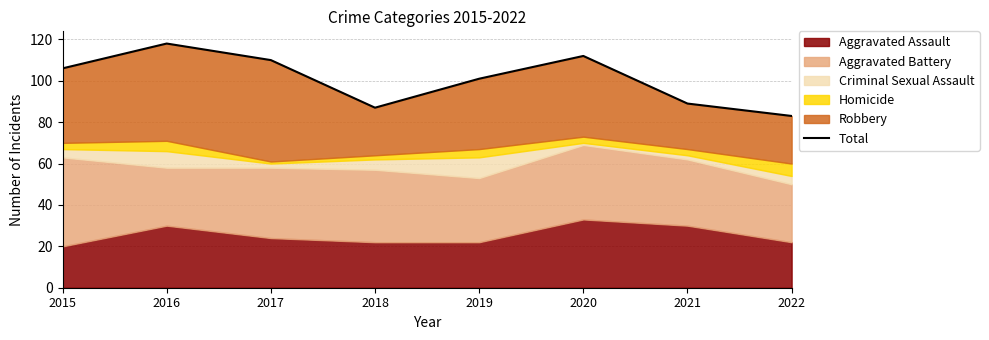

What is the value of the 1st point from the left?

106